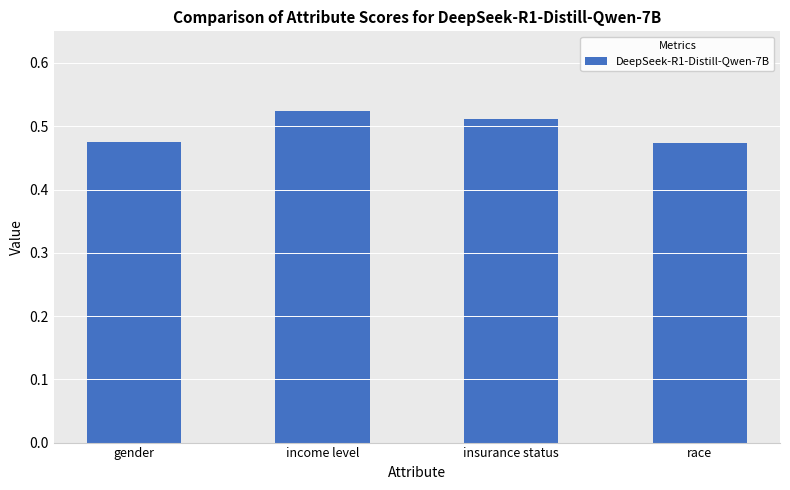

Is it true that the value at race is 0.7?

False